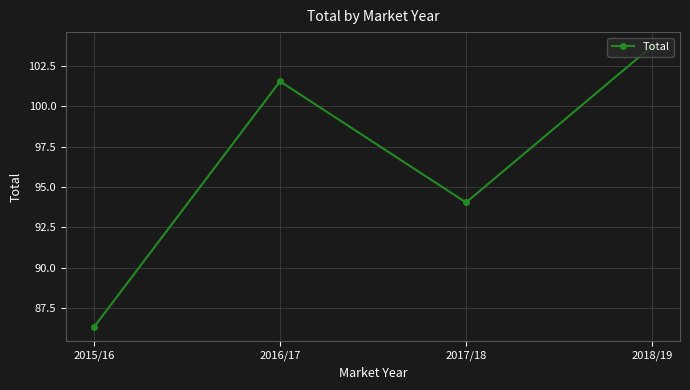

At which category does the chart reach its peak across all series?

2018/19